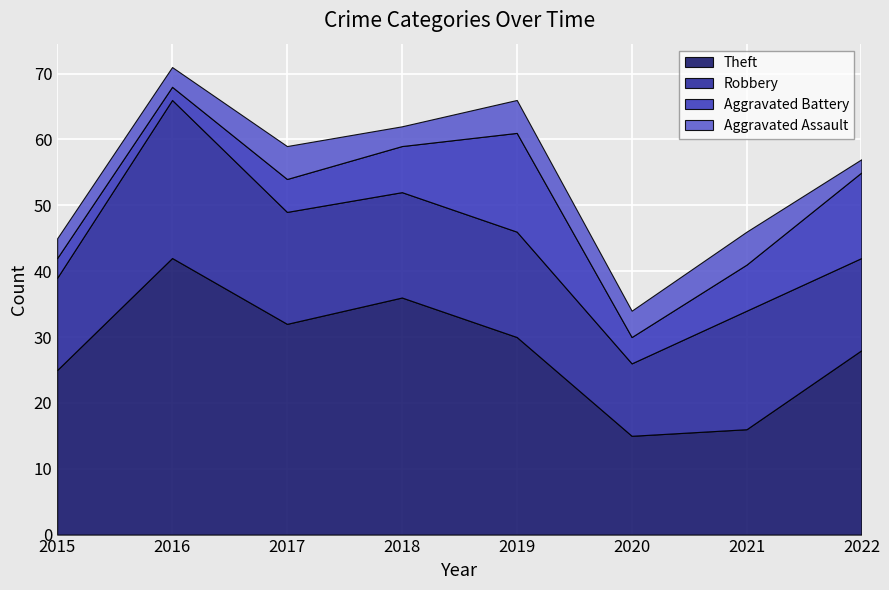

What are all the series names shown in the legend?

Theft, Robbery, Aggravated Battery, Aggravated Assault